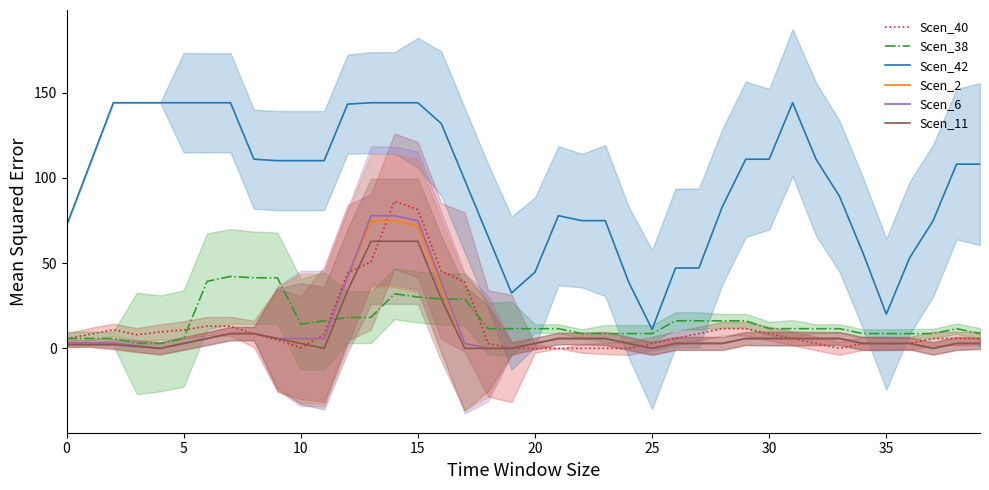

What is the average value of the Scen_42 series?

96.9